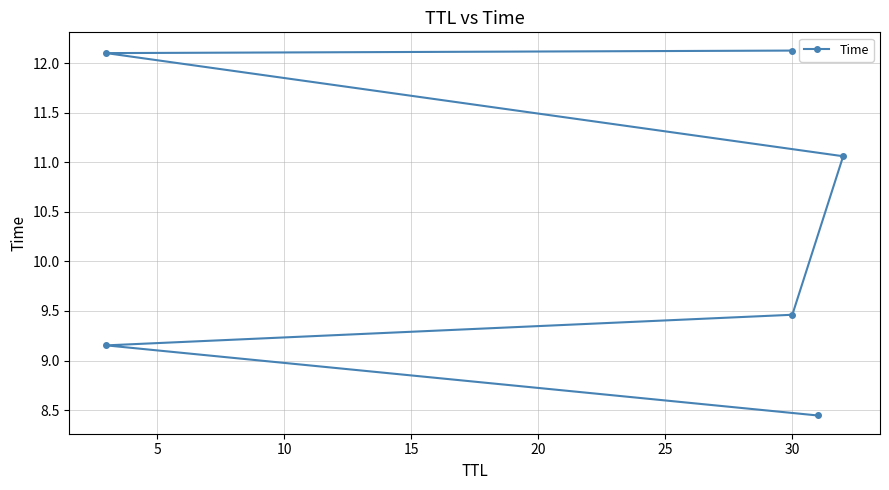

Is it true that the value at 0 is 11.8?

False